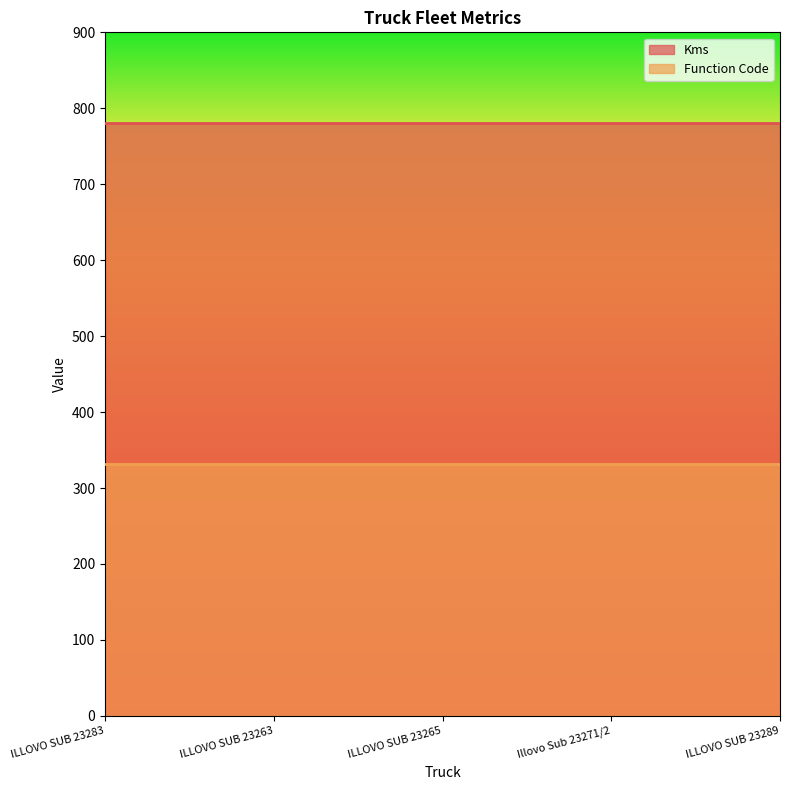

What is the label of the 5th point from the right?

ILLOVO SUB 23283